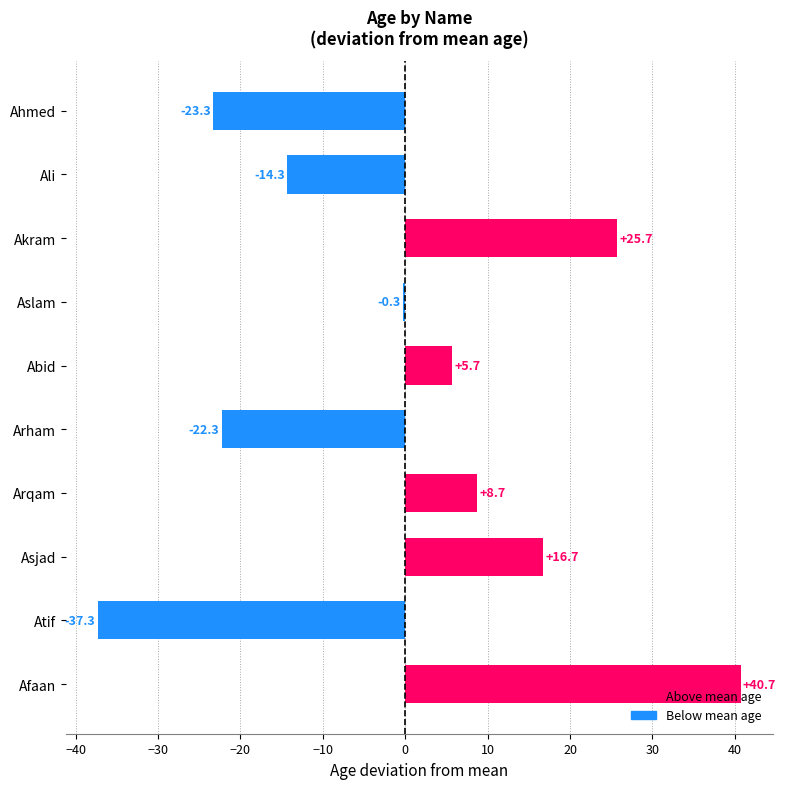

What is the difference between the second highest and second lowest values?

49.0